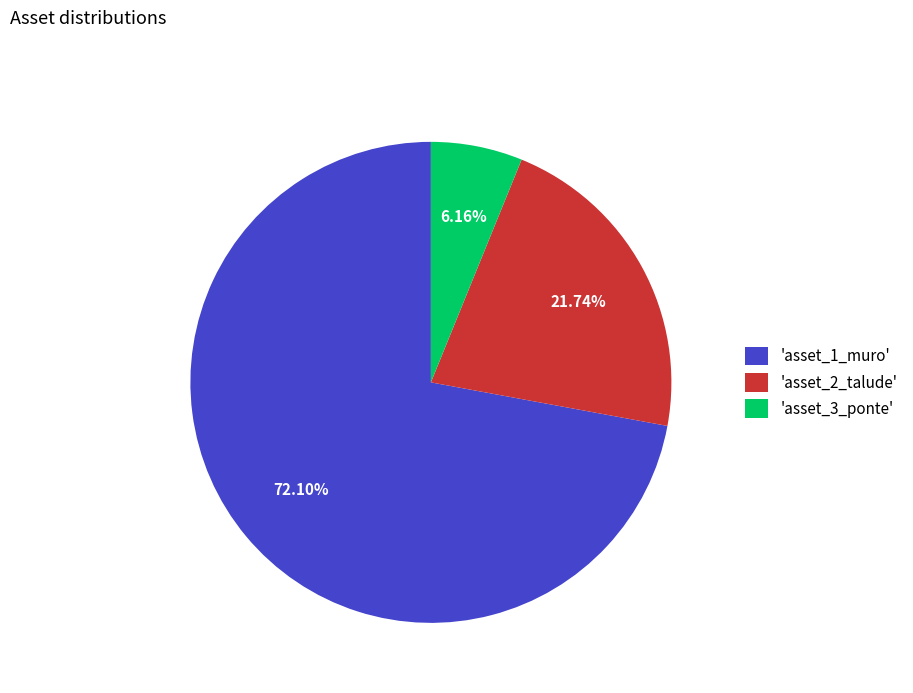

Is the sum of 'asset_2_talude' and 'asset_1_muro' greater than half?

Yes